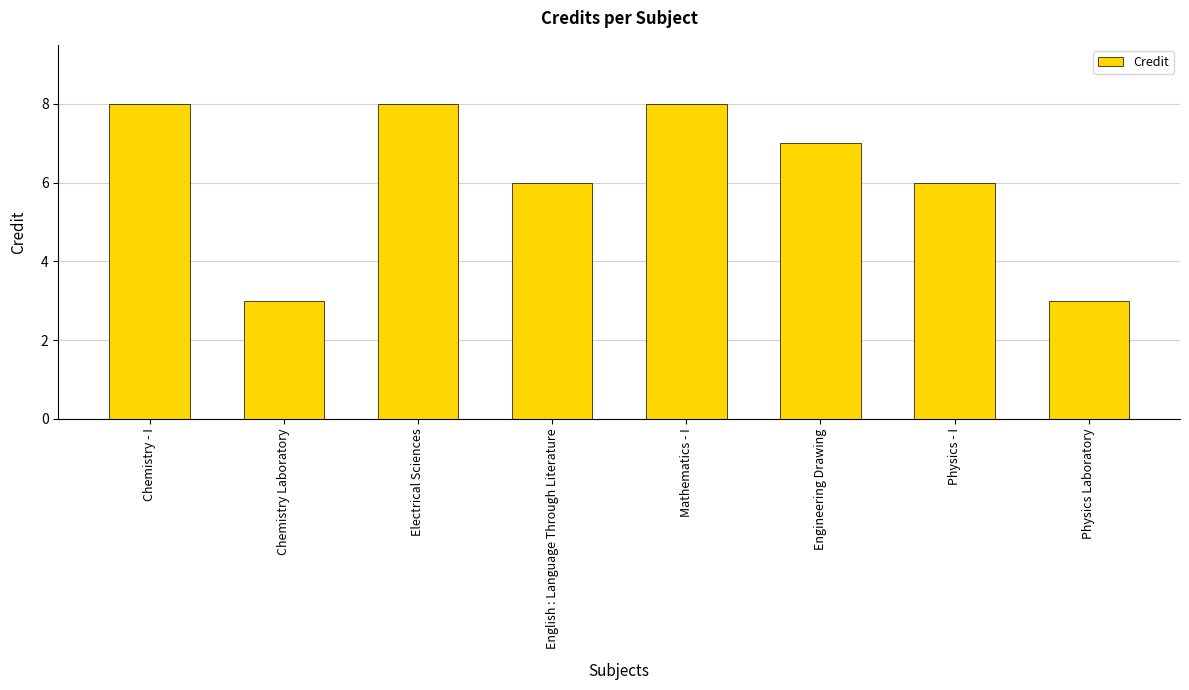

The value at Physics - I is 6. True or false?

True